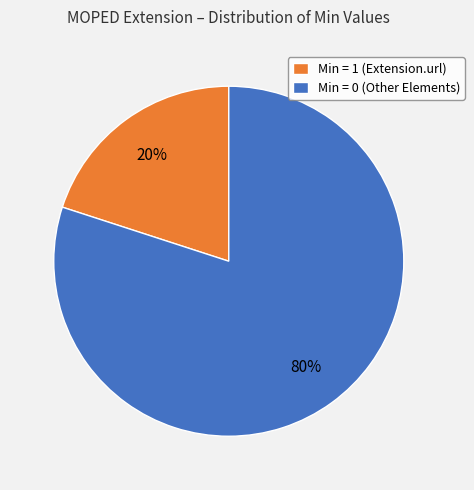

Is it true that Min = 0 (Other Elements) is 72% of the pie?

False